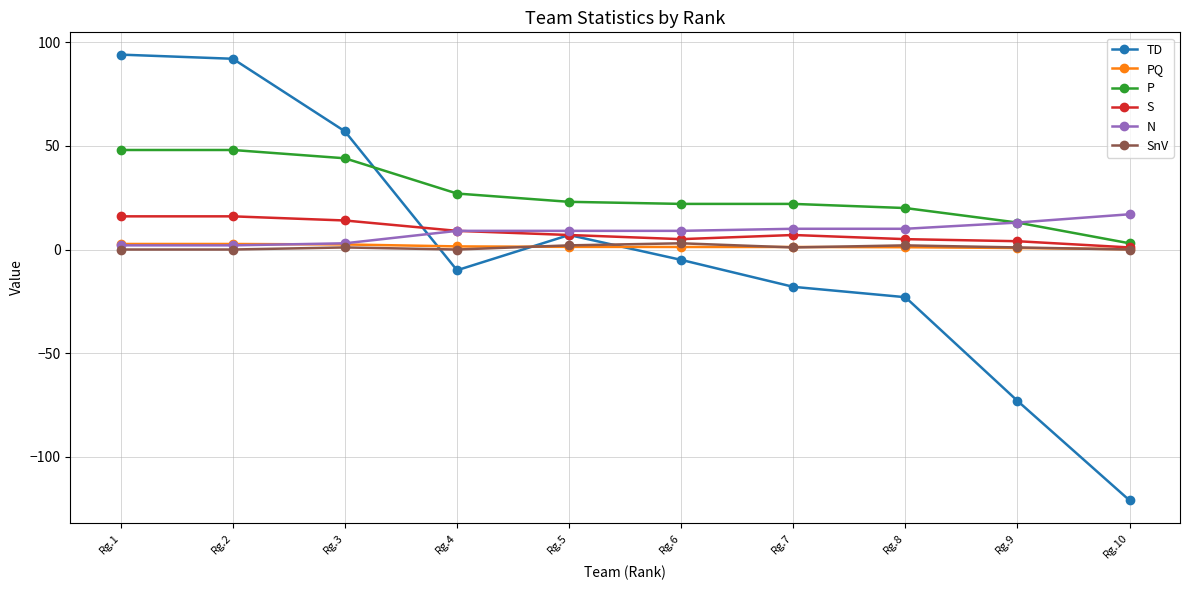

What is the greatest value displayed?

94.0